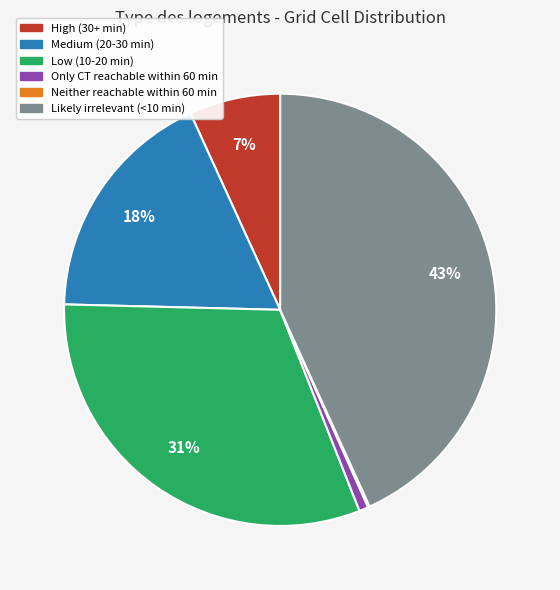

Is there any slice that represents more than half of the pie?

No